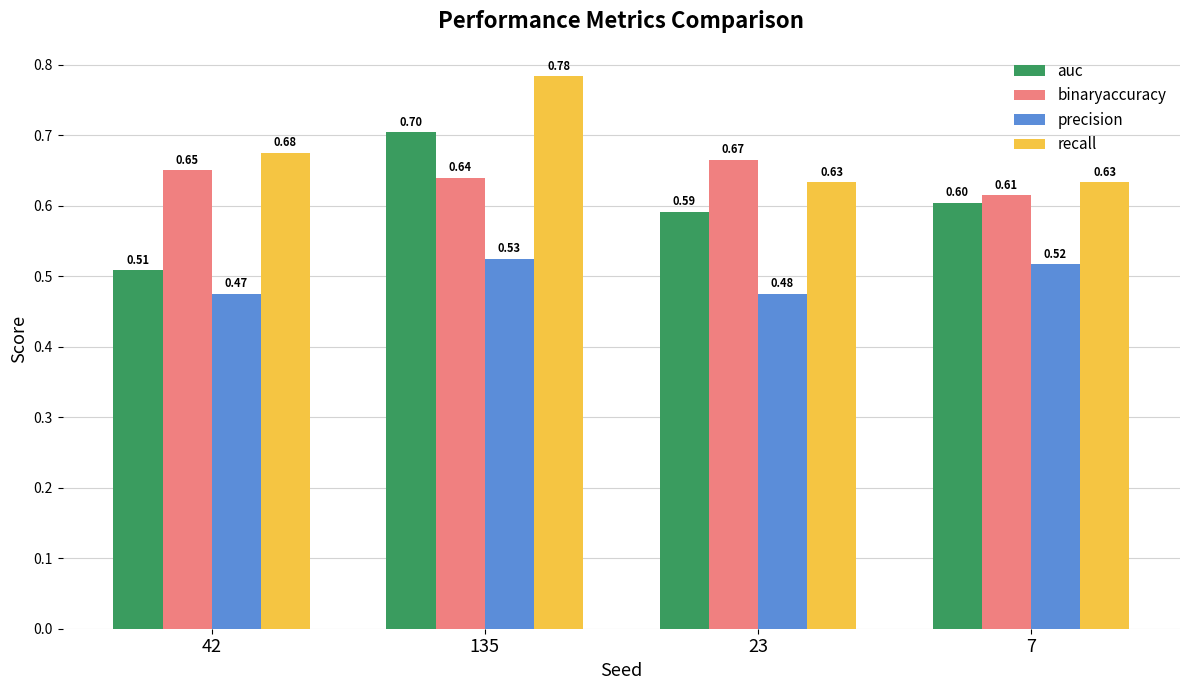

Is it true that recall equals 0.6 at 7?

True